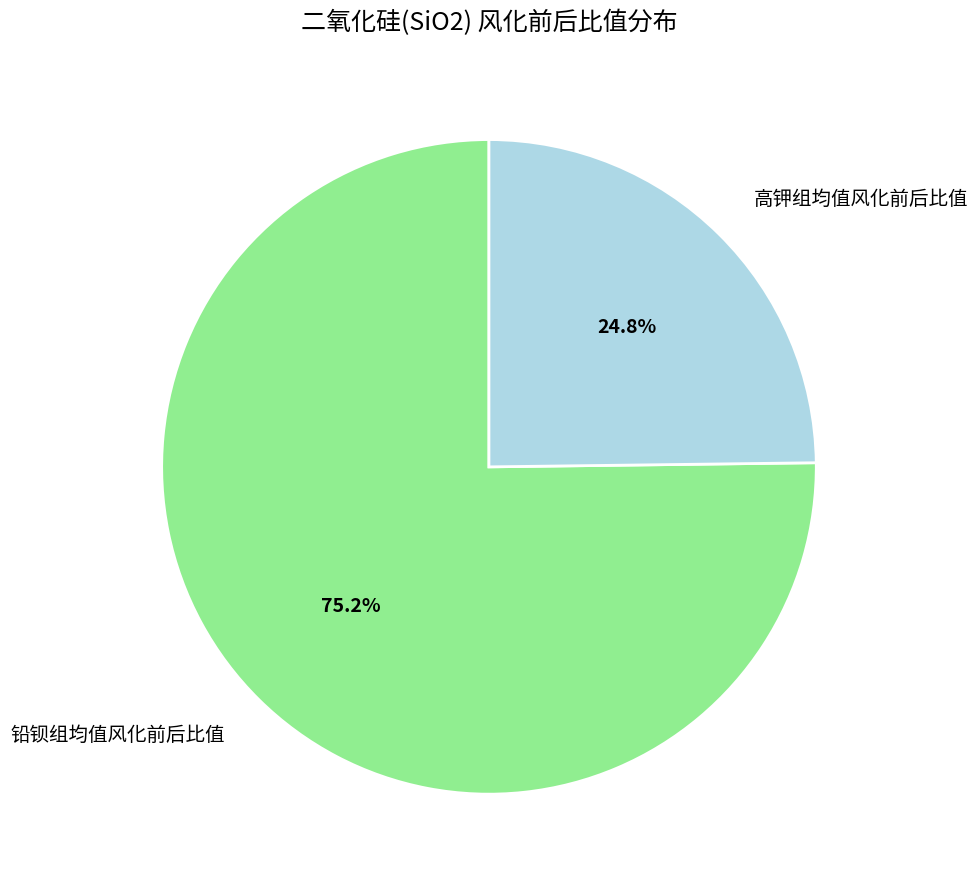

Rank the categories by value from highest to lowest.

铅钡组均值风化前后比值, 高钾组均值风化前后比值